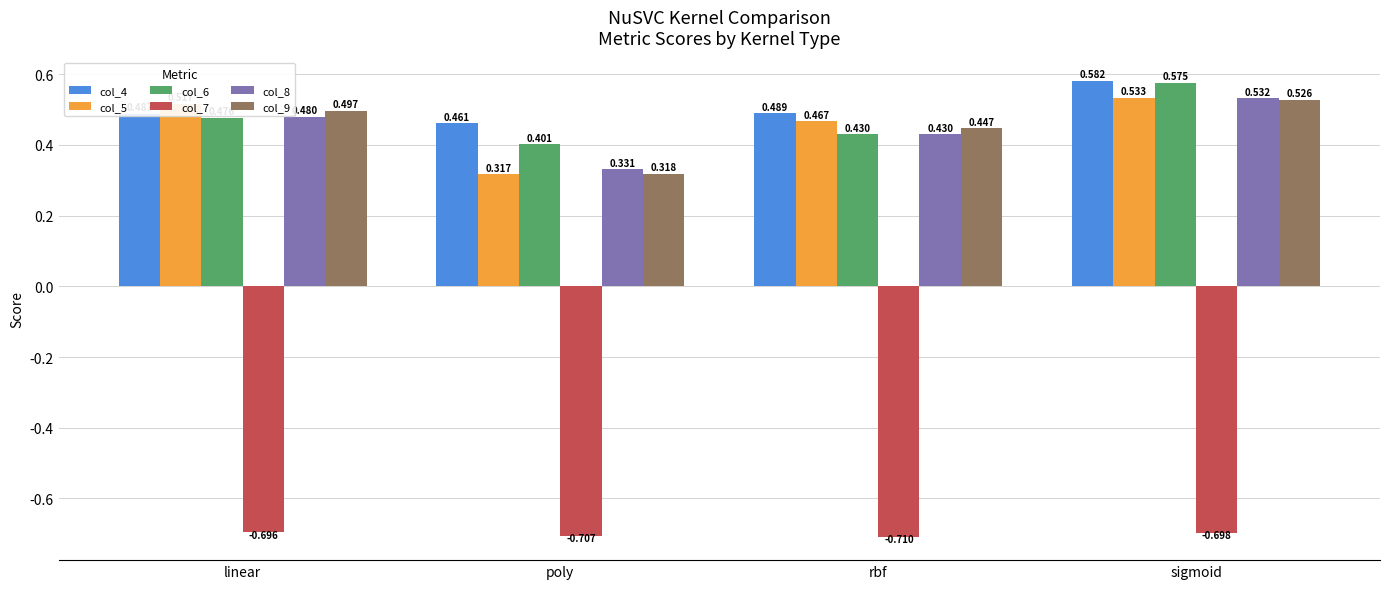

Which category has the lowest value in the col_4 series?

poly